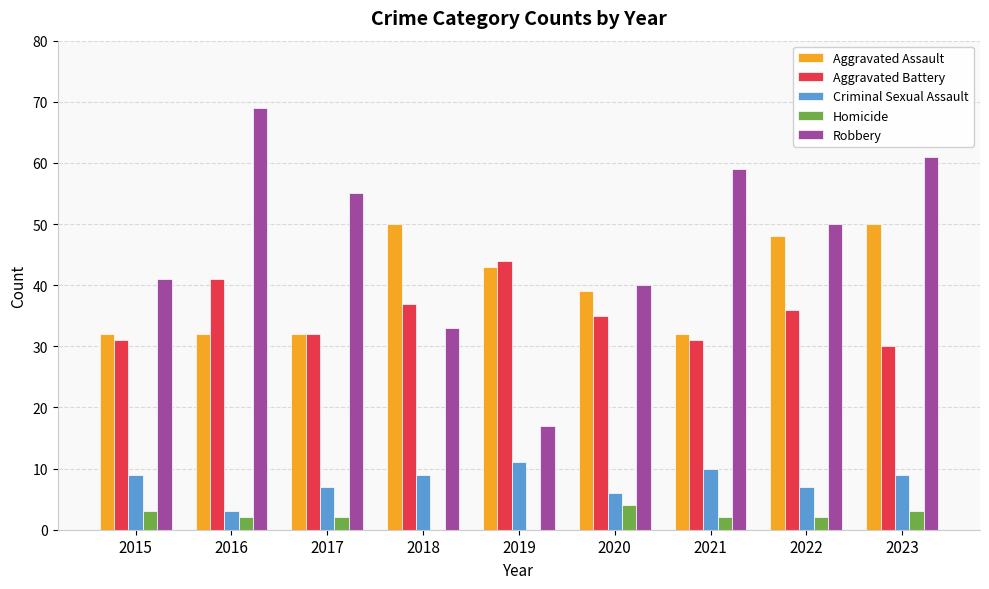

Reading left to right, what are all the values shown in this chart?

Aggravated Assault: 2015=32	2016=32	2017=32	2018=50	2019=43	2020=39	2021=32	2022=48	2023=50
Aggravated Battery: 2015=31	2016=41	2017=32	2018=37	2019=44	2020=35	2021=31	2022=36	2023=30
Criminal Sexual Assault: 2015=9	2016=3	2017=7	2018=9	2019=11	2020=6	2021=10	2022=7	2023=9
Homicide: 2015=3	2016=2	2017=2	2018=0	2019=0	2020=4	2021=2	2022=2	2023=3
Robbery: 2015=41	2016=69	2017=55	2018=33	2019=17	2020=40	2021=59	2022=50	2023=61